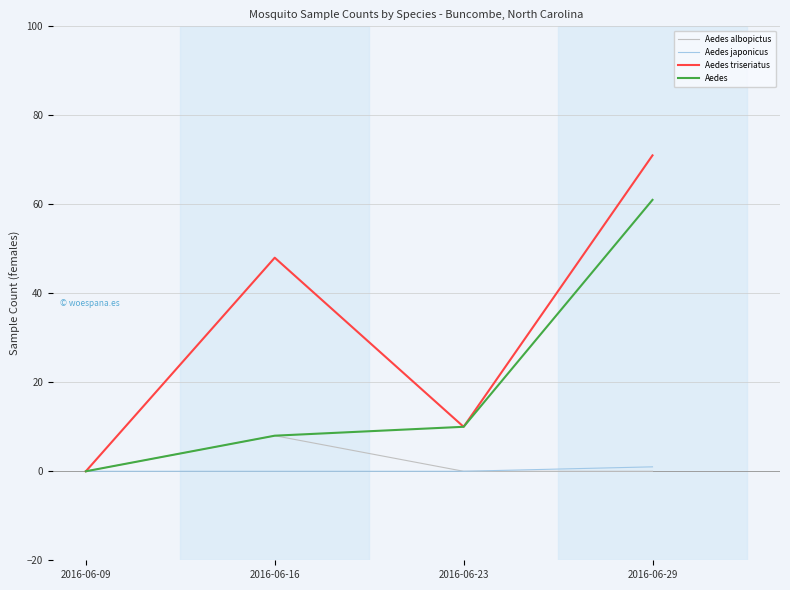

At which category is the sum across all series the highest?

2016-06-29